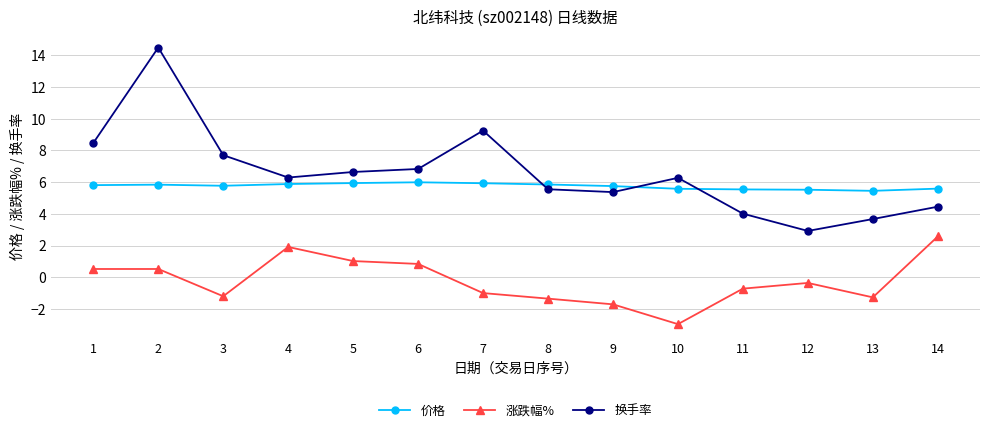

True or false: 涨跌幅% has more than 1 interior local peaks.

True